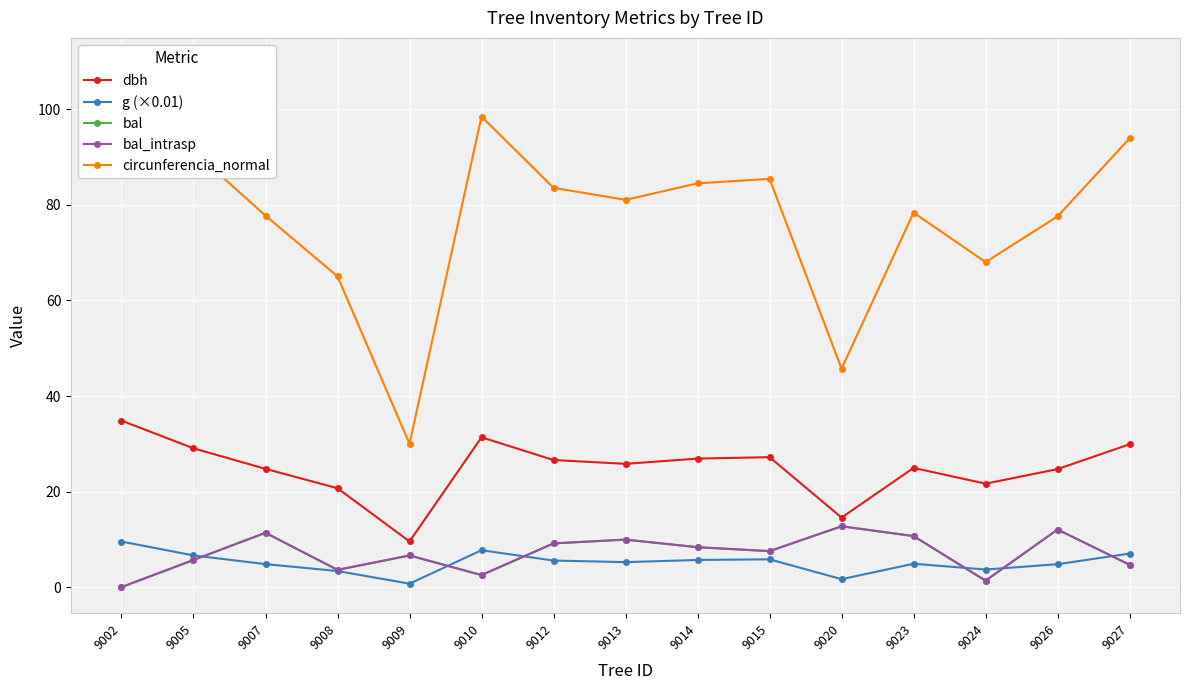

What is the difference between the highest and lowest values at 9012?

78.0